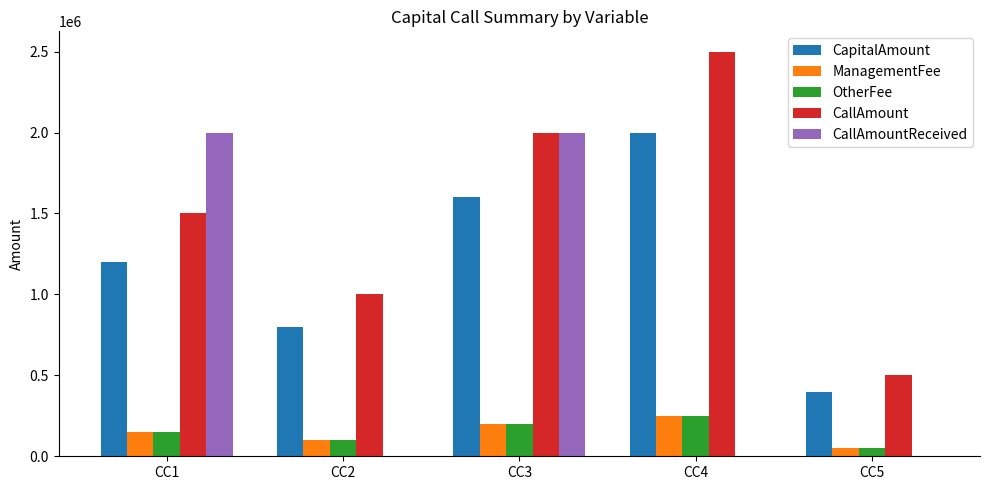

What are all the series names shown in the legend?

CapitalAmount, ManagementFee, OtherFee, CallAmount, CallAmountReceived